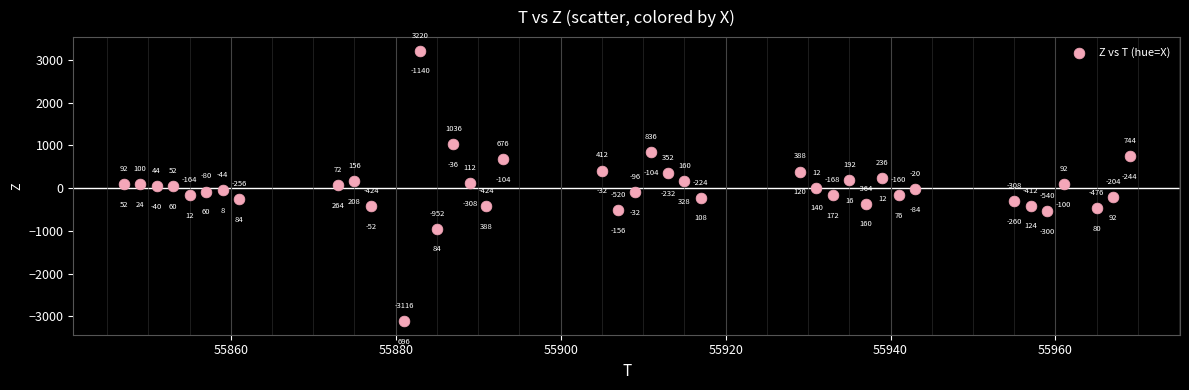

What is the range of X values (max minus min)?

122